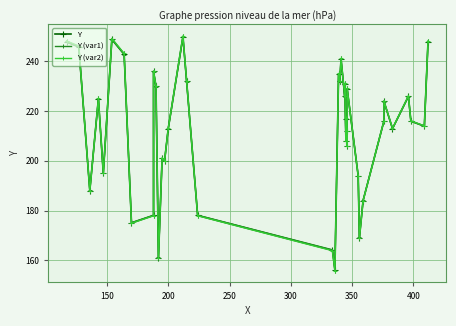

How many lines are shown in the chart?

3